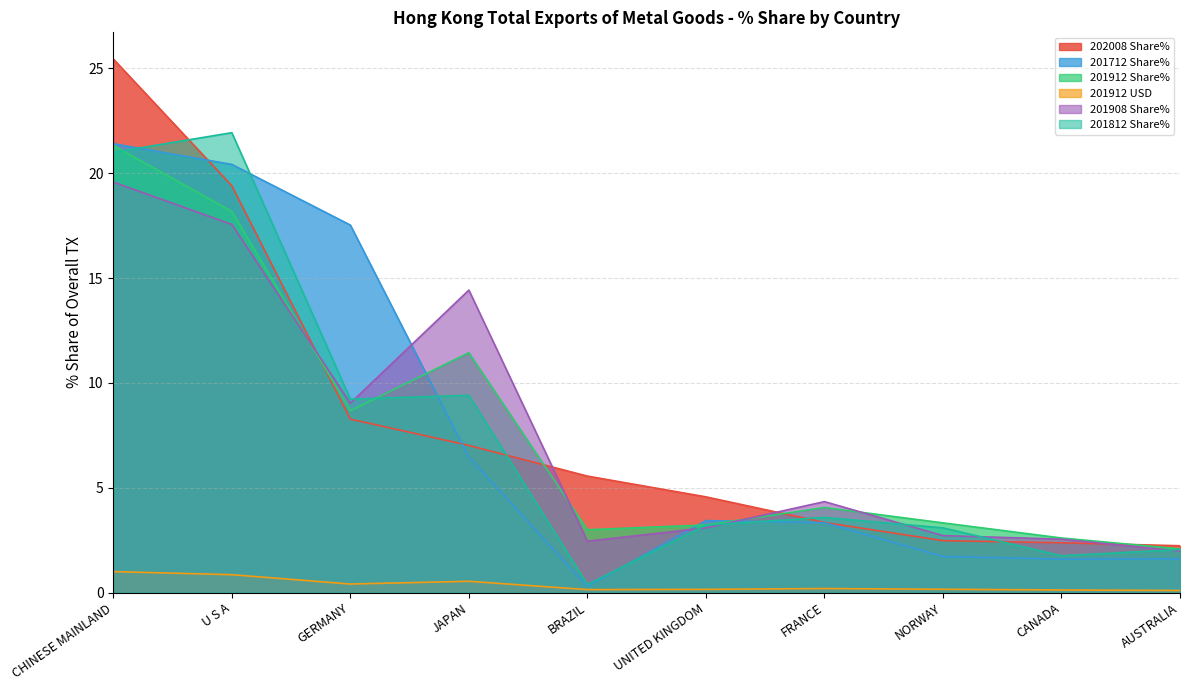

How many data points in 201912 Share% are less than 4?

5